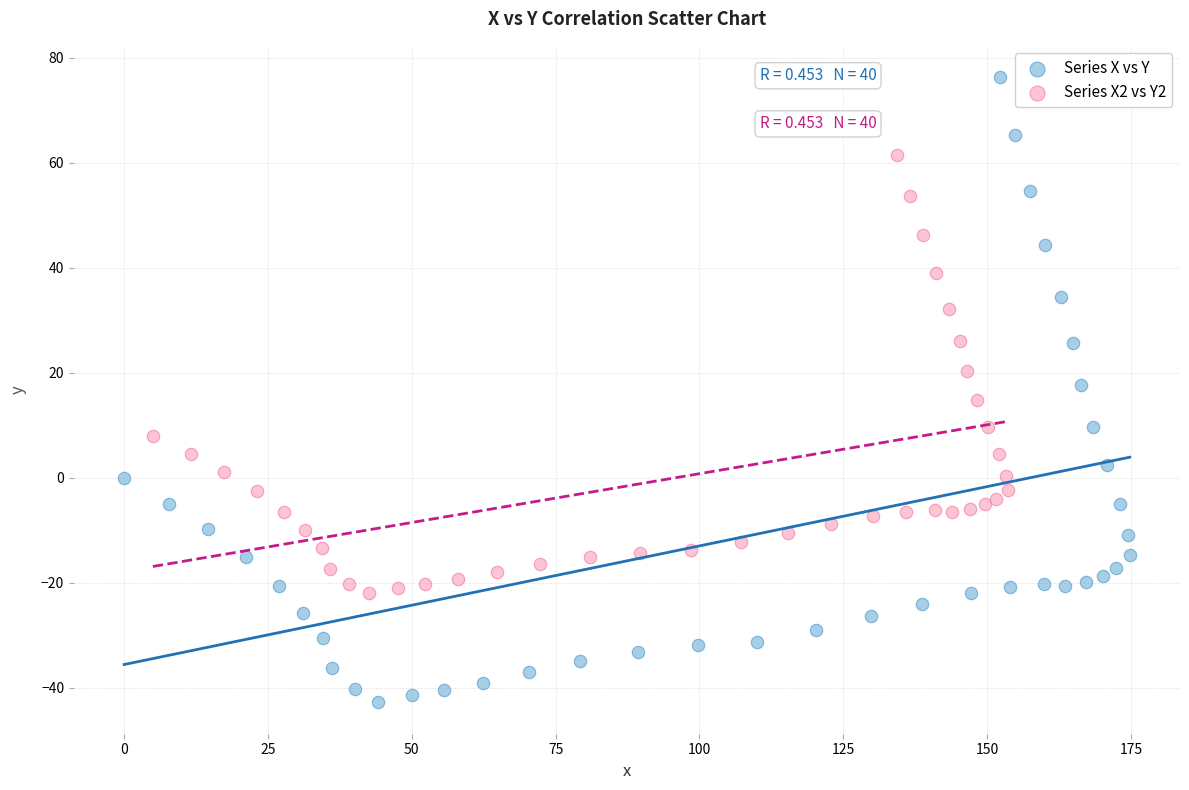

Which series has the largest Y range (max minus min)?

Series X vs Y